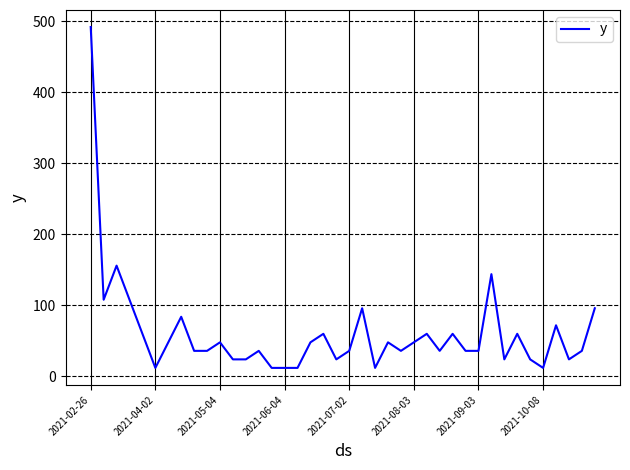

What is the minimum value shown in the chart?

12